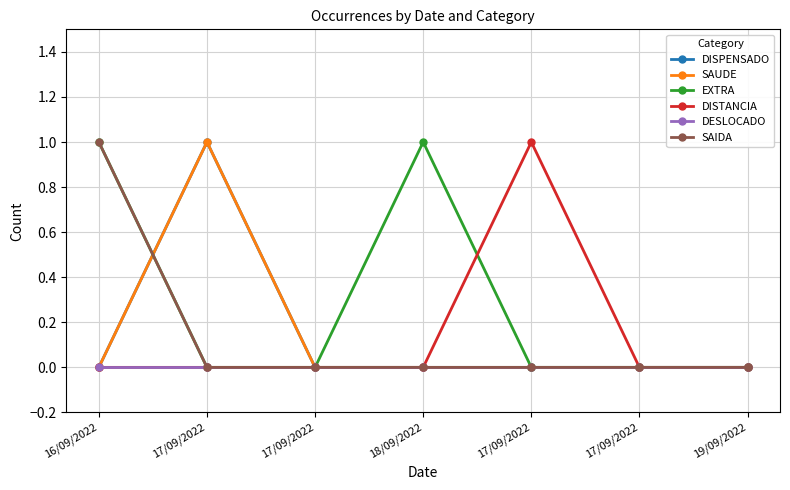

What is the greatest value displayed?

1